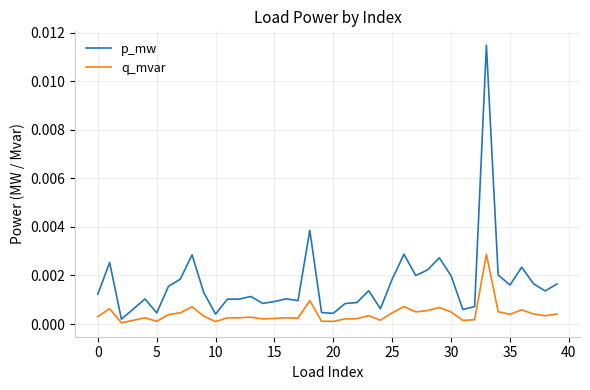

Which series has the largest range (max minus min)?

p_mw